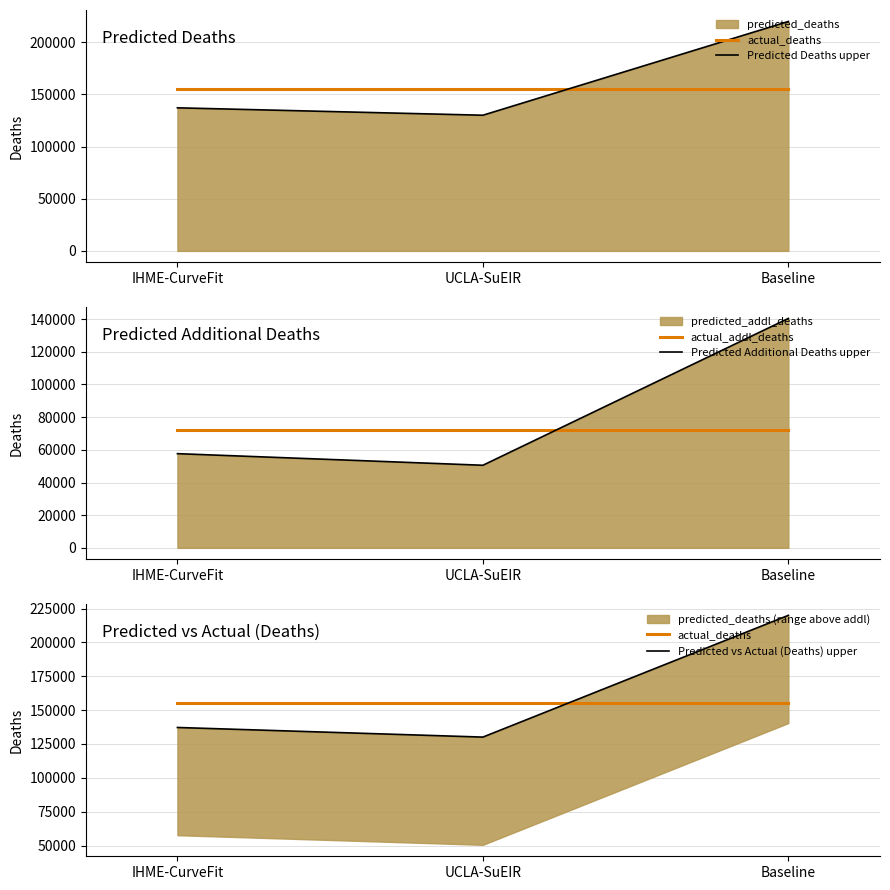

What is the minimum value shown in the chart?

50556.3